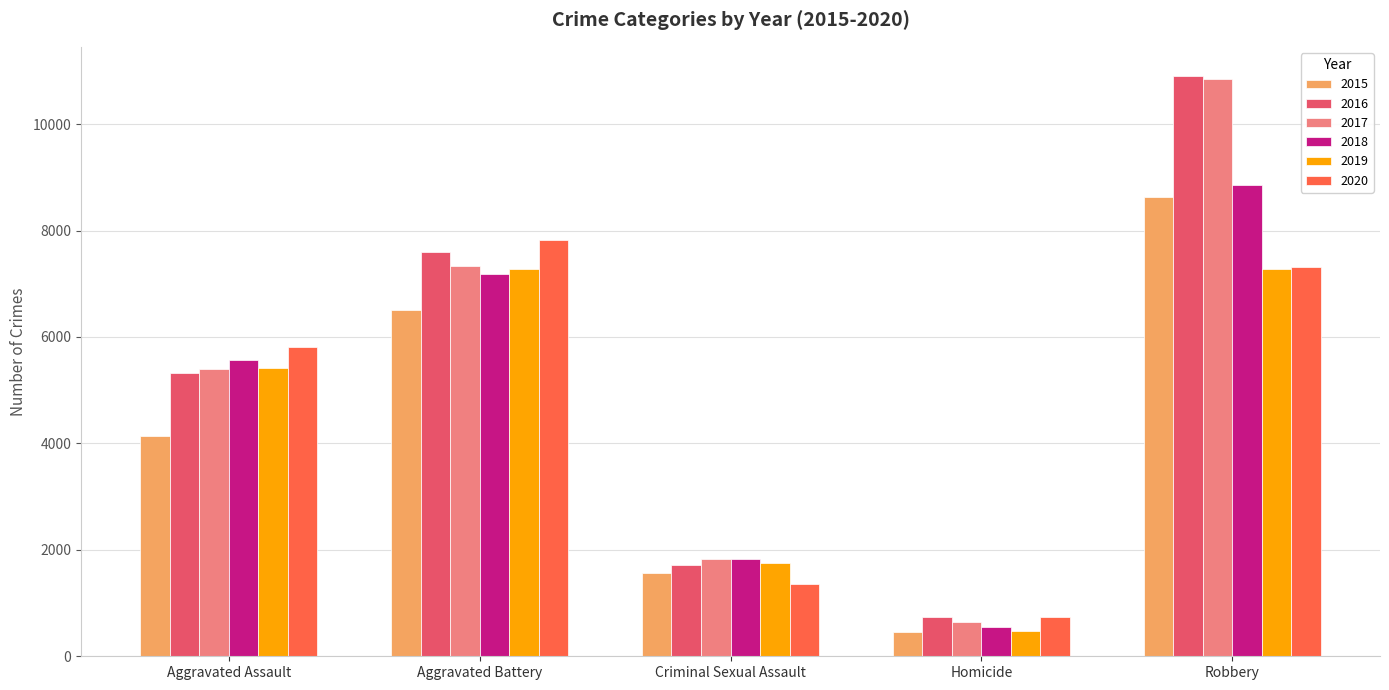

What is the maximum value for 2019?

7281